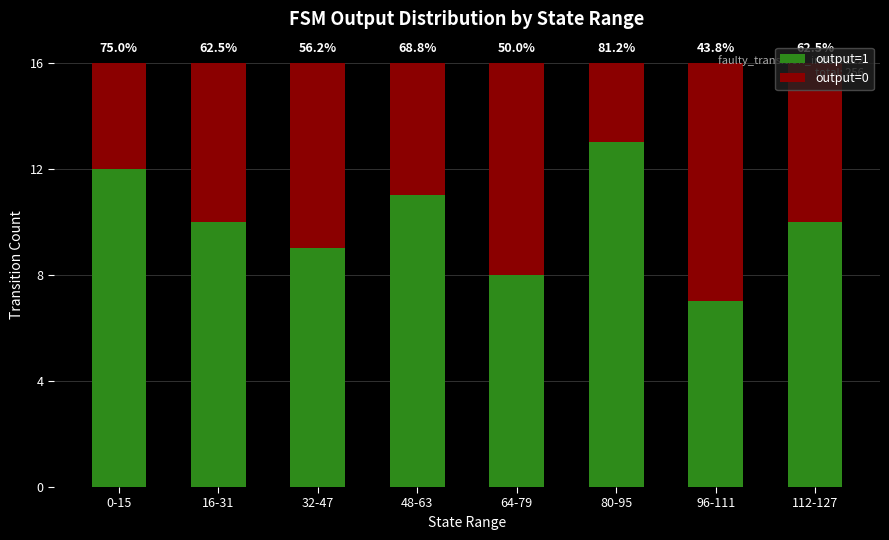

What is the approximate value of output=1 at 64-79?

8